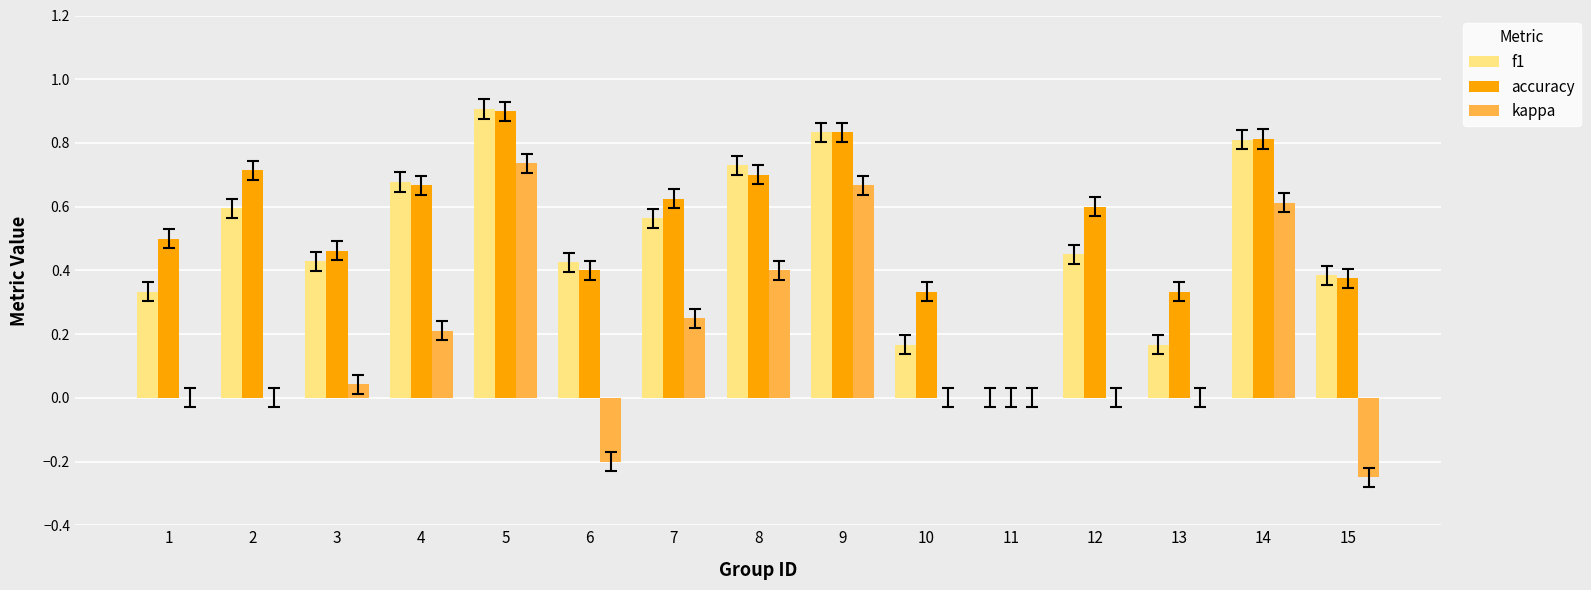

At which category is the sum across all series the highest?

5